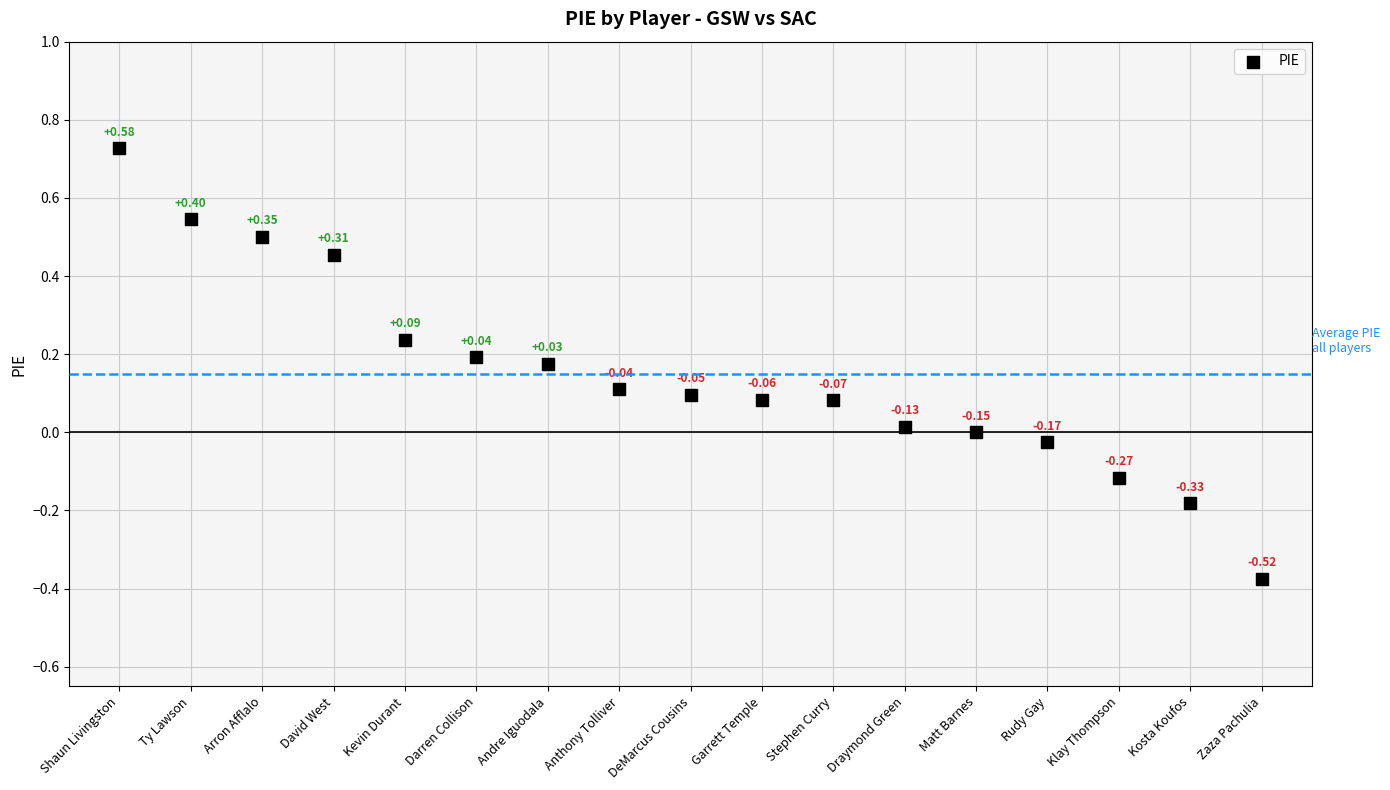

What is the range of Y values (max minus min)?

1.1